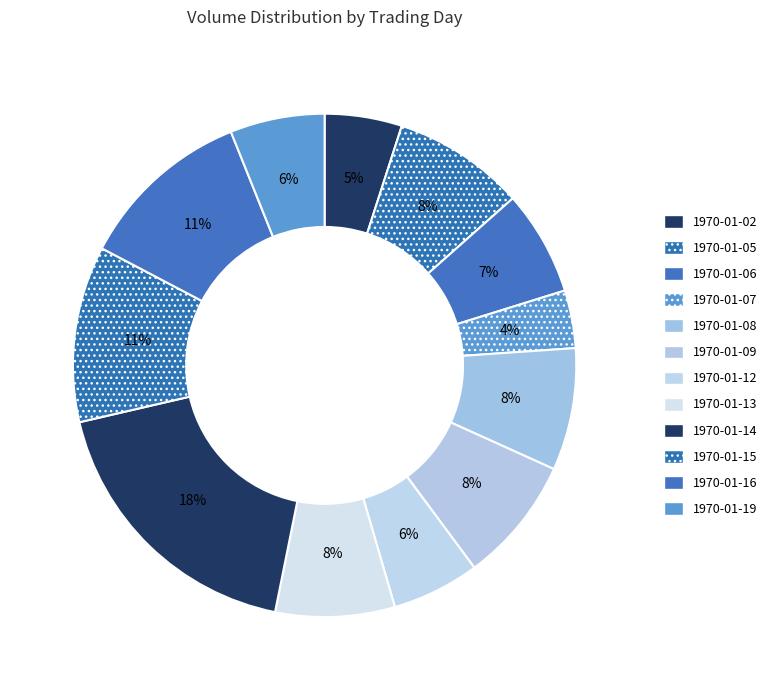

Rank the categories by value from highest to lowest.

1970-01-14, 1970-01-15, 1970-01-16, 1970-01-05, 1970-01-09, 1970-01-08, 1970-01-13, 1970-01-06, 1970-01-19, 1970-01-12, 1970-01-02, 1970-01-07